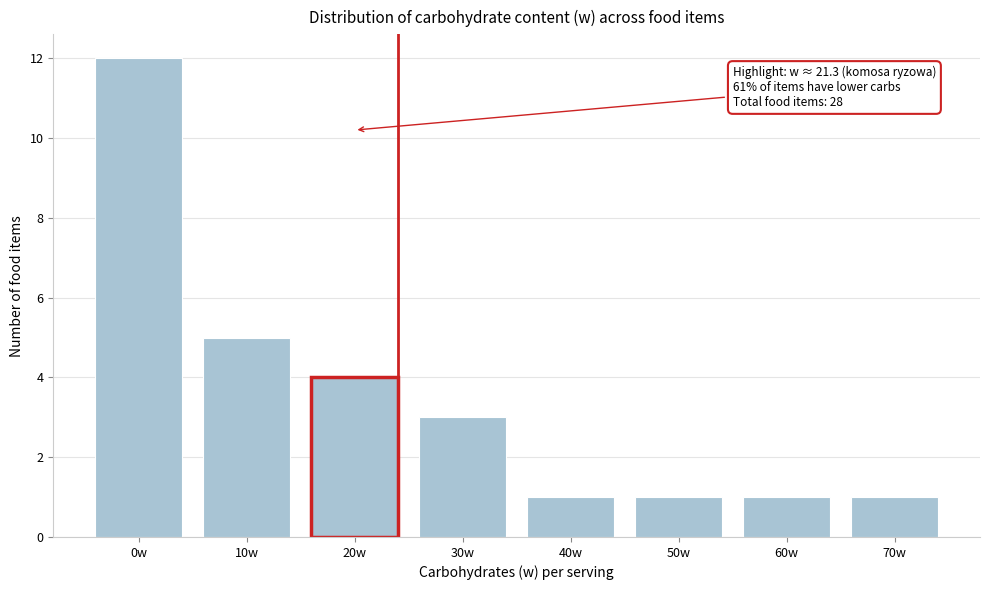

Reading left to right, extract all data points from this chart.

12	5	4	3	1	1	1	1